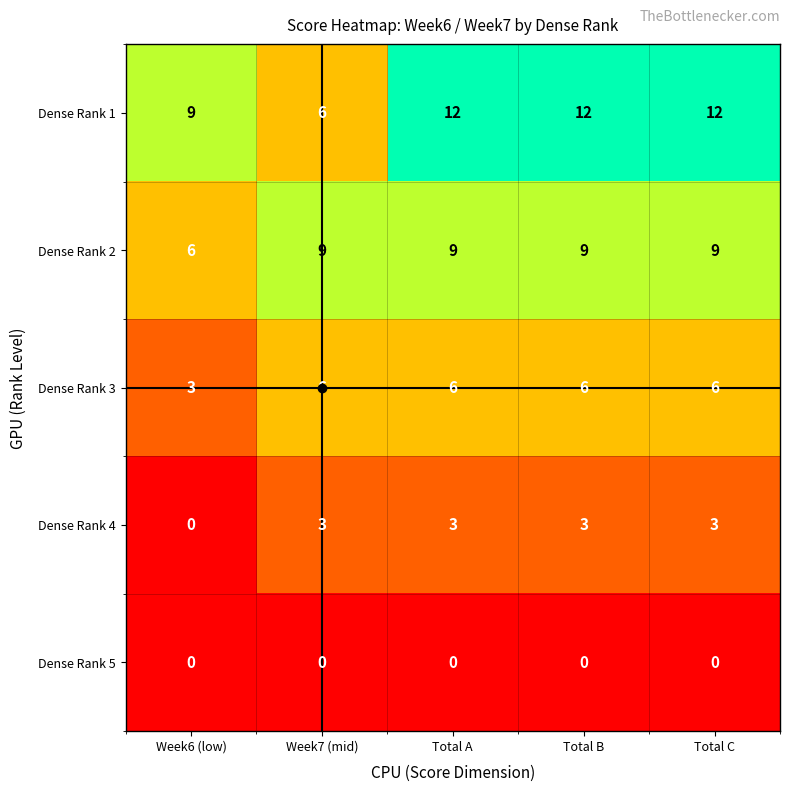

What is the difference between the second highest and minimum values in the Dense Rank 2 series?

3